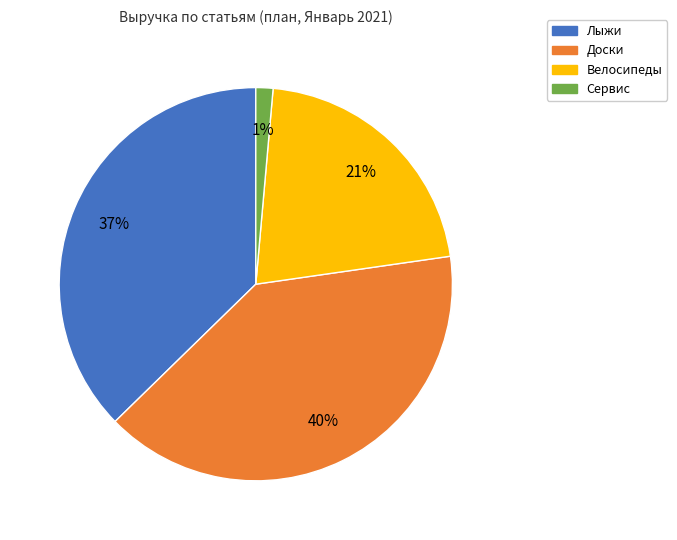

Does Велосипеды represent more than half of the total?

No